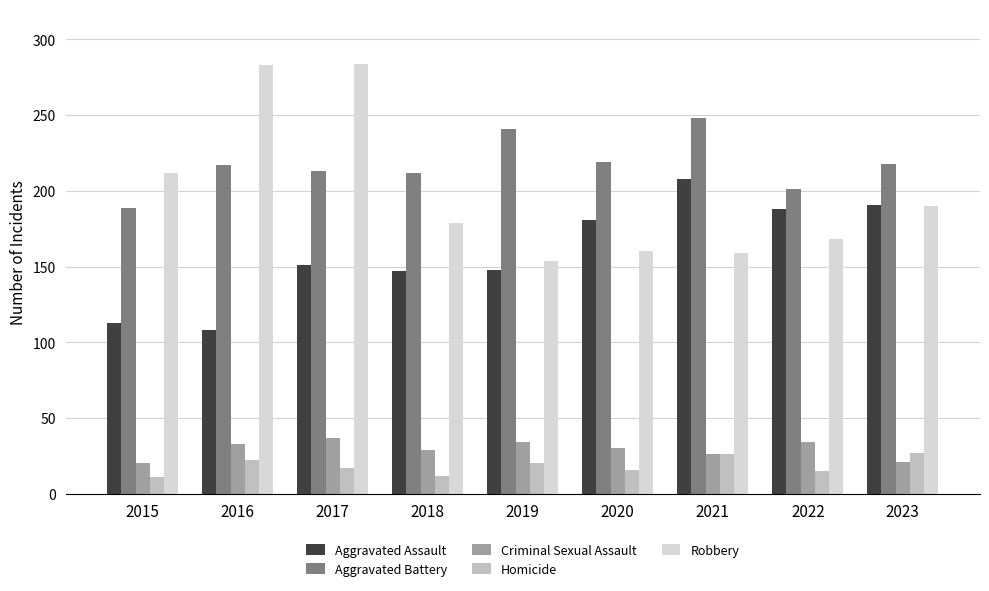

Is it true that Aggravated Battery equals 67 at 2019?

False